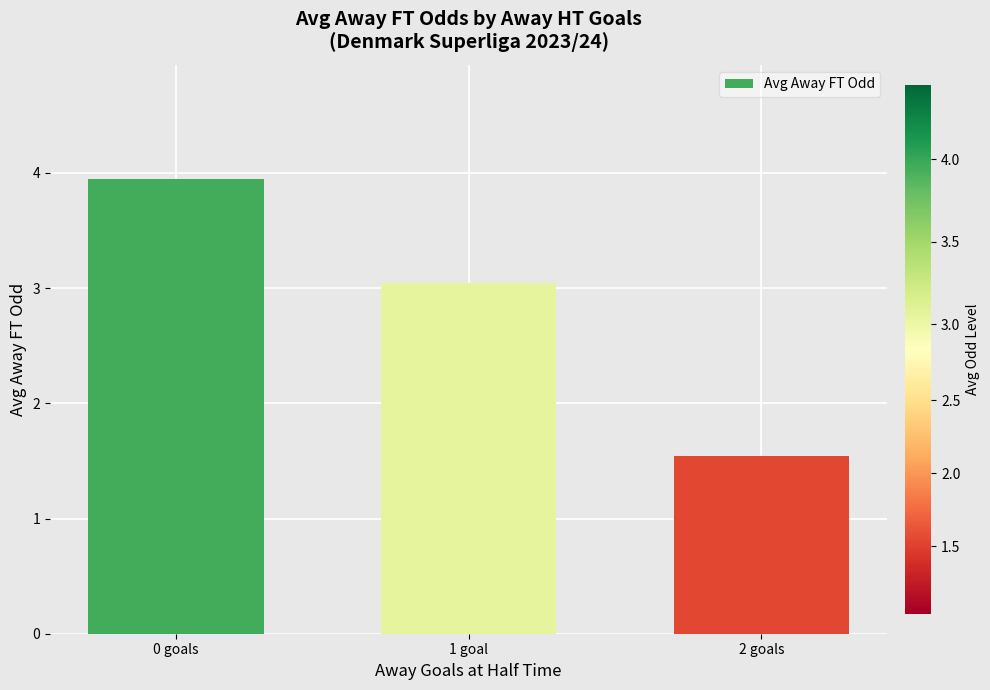

Reading left to right, what are all the values shown in this chart?

0 goals=4.0	1 goal=3.0	2 goals=1.5